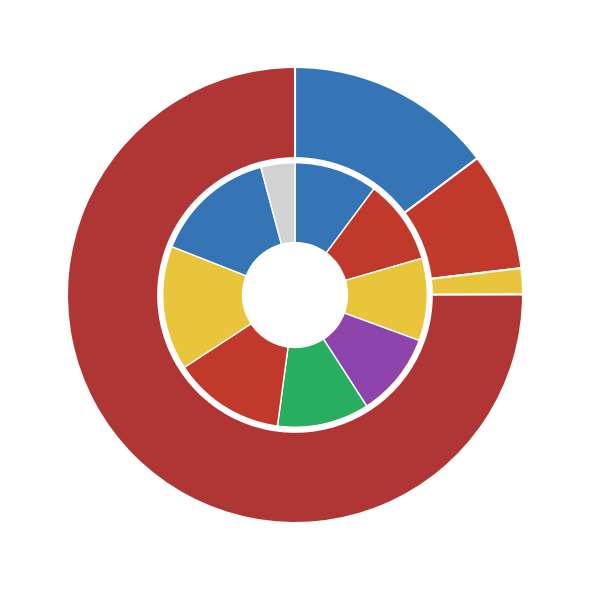

What percentage is NOT represented by FQ42016?

97.4%